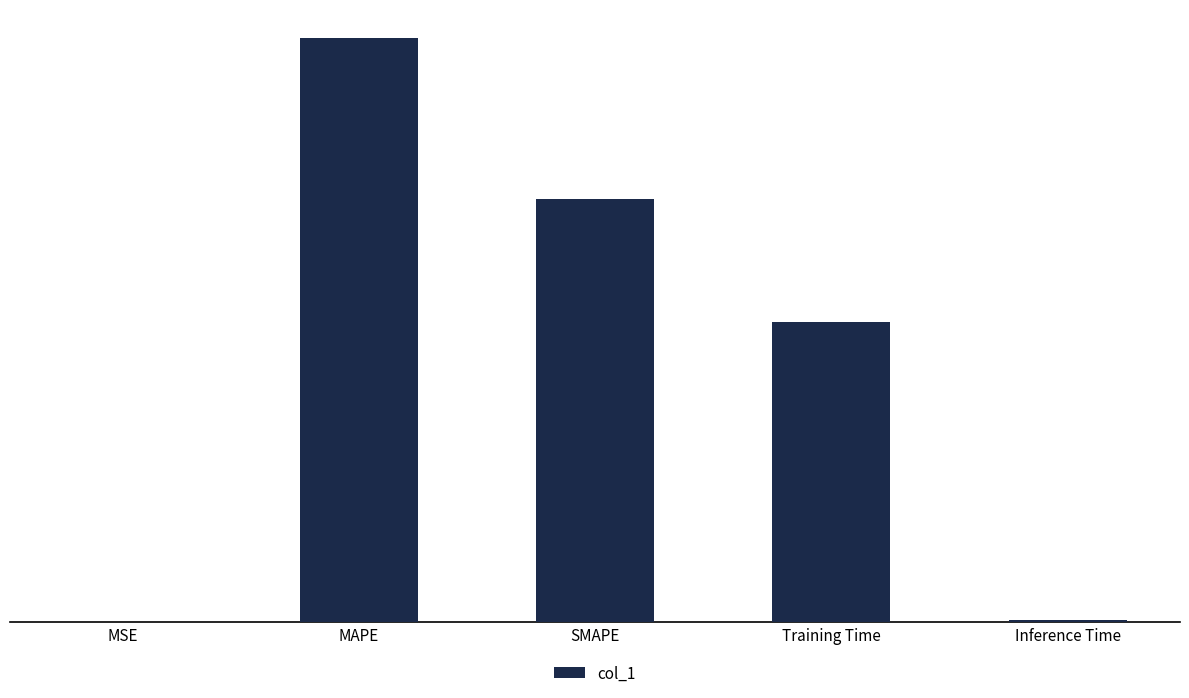

What is the sum of all values?

6.2